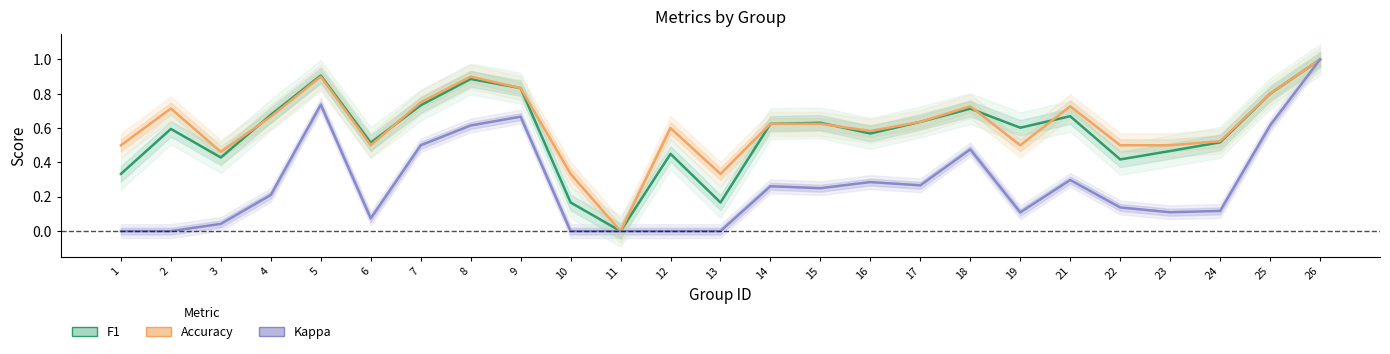

Does the chart display data point markers on the line(s)?

No